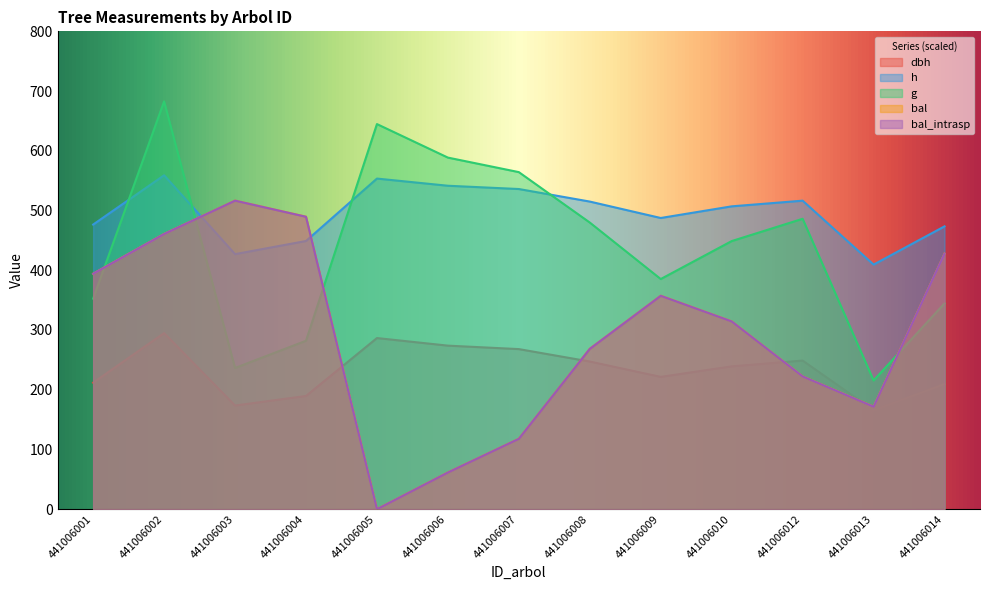

What is the difference between the dbh values at 441006009 and 441006006?

52.3